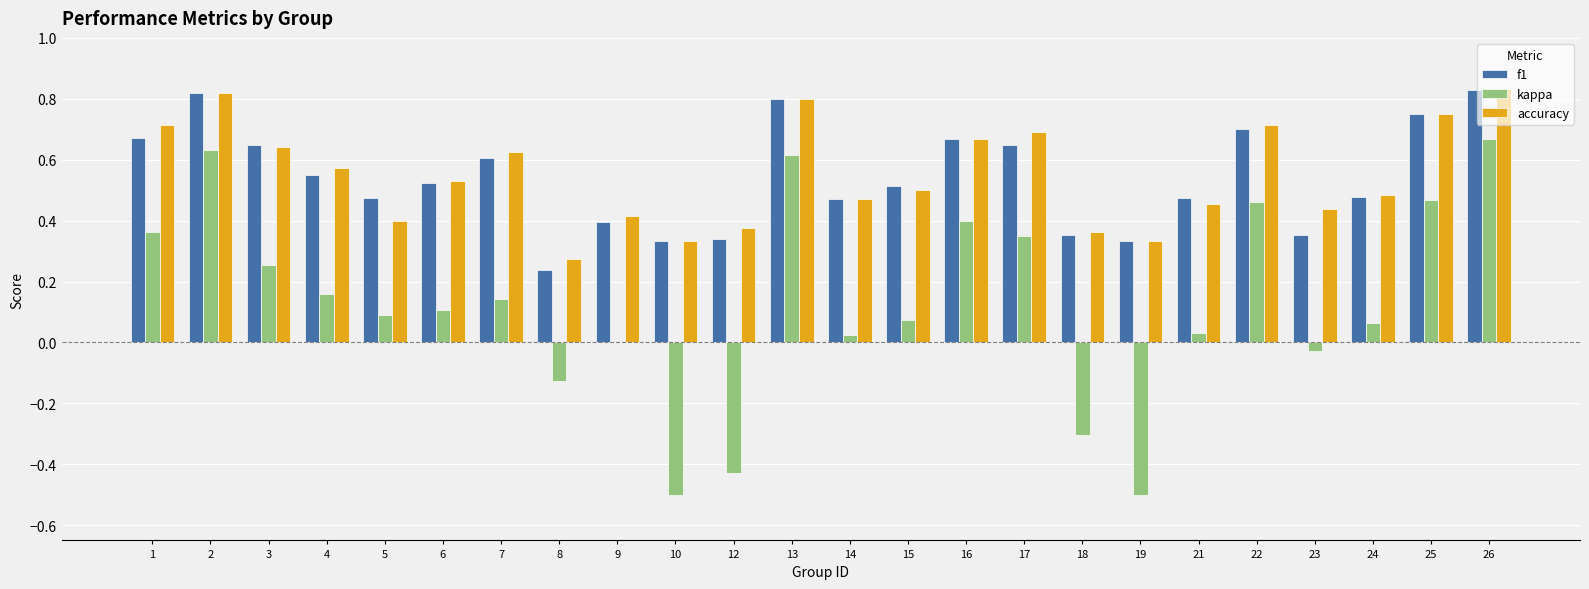

The value of kappa at 9 is 0.4. True or false?

False